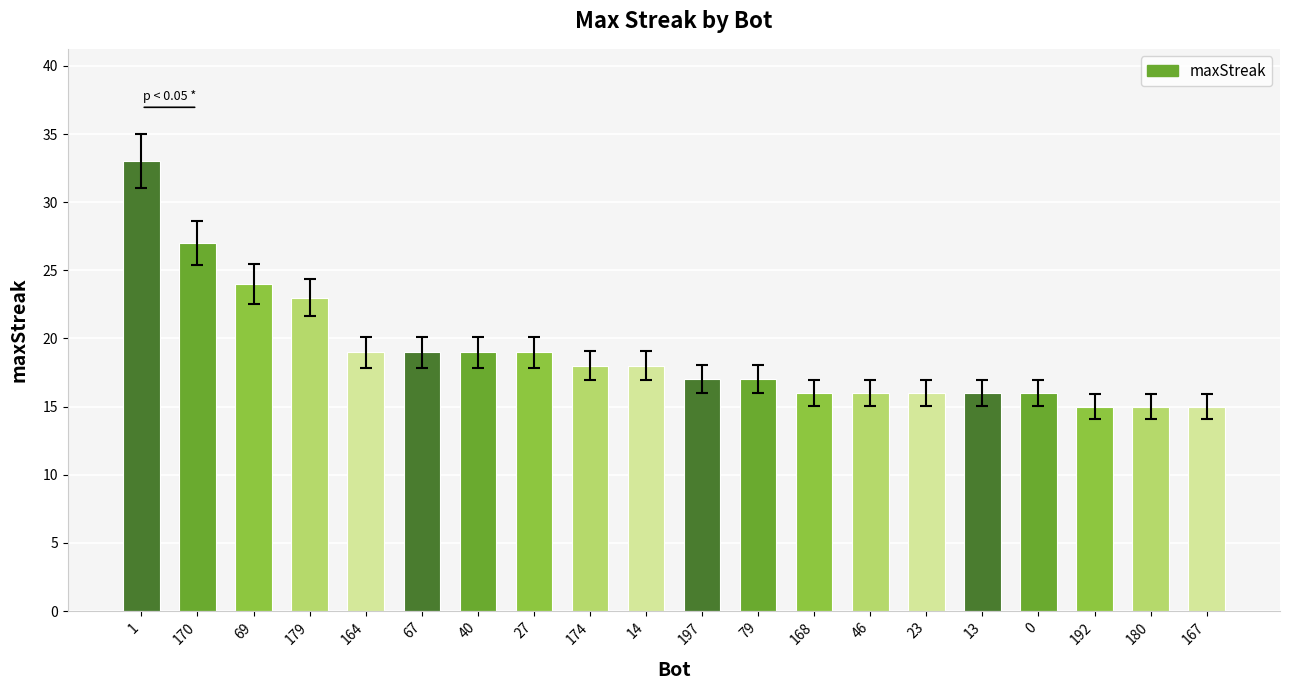

What is the value of the 5th bar from the left?

19